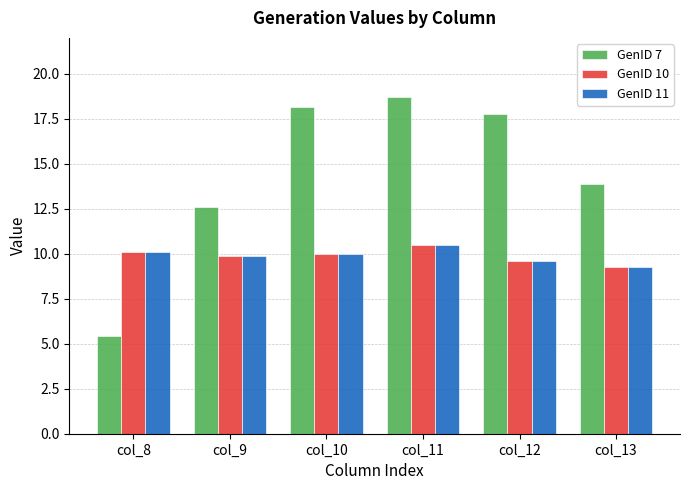

The value of GenID 7 at col_8 is 8.1. True or false?

False